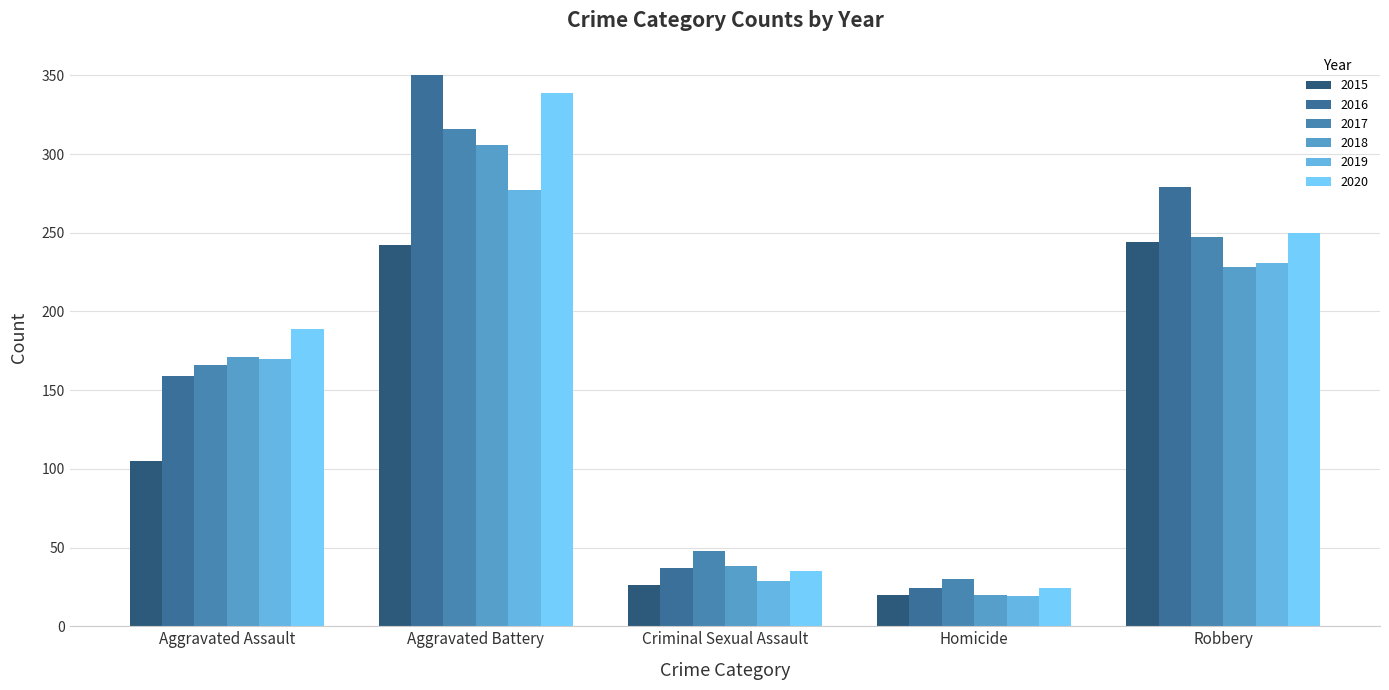

How many series are shown in this chart?

6